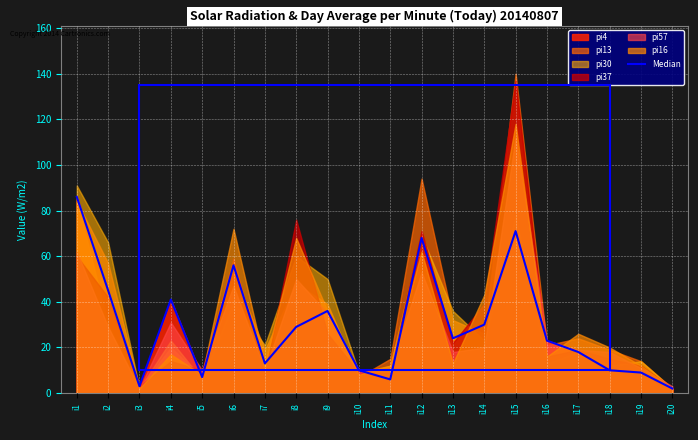

List the labels in order of value, smallest first.

i20, i3, i11, i5, i19, i10, i18, i7, i17, i16, i13, i8, i14, i9, i4, i2, i6, i12, i15, i1